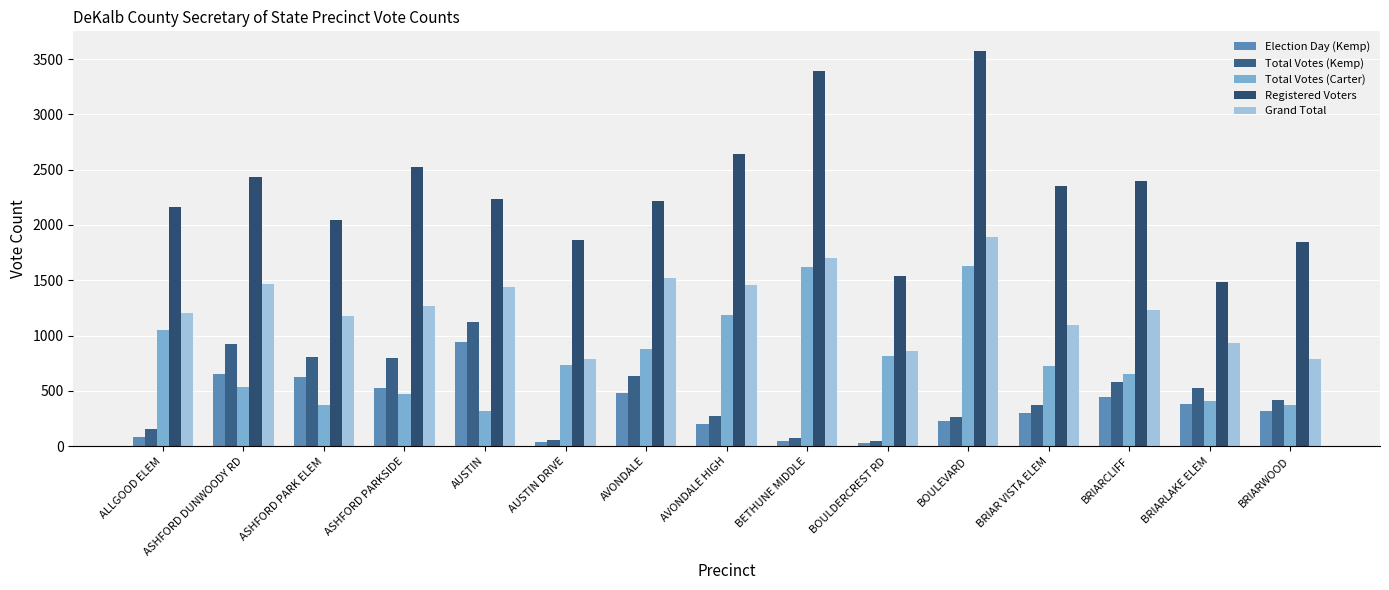

Between BOULEVARD and ALLGOOD ELEM, which is larger?

BOULEVARD